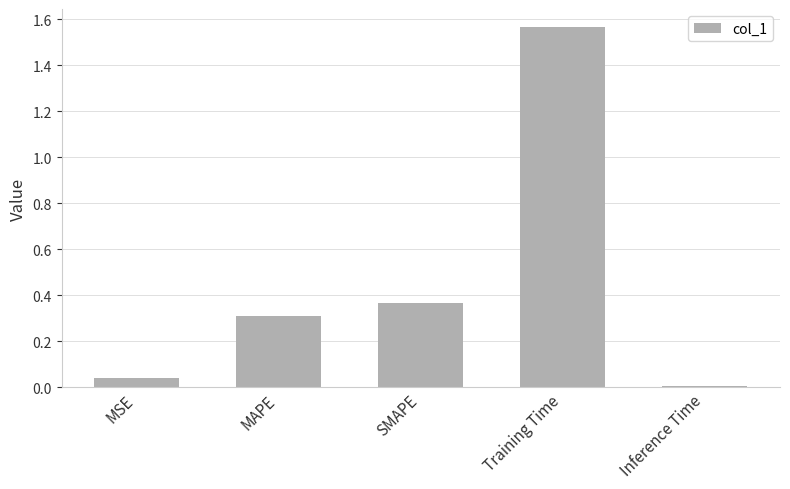

What is the sum of all values?

2.3